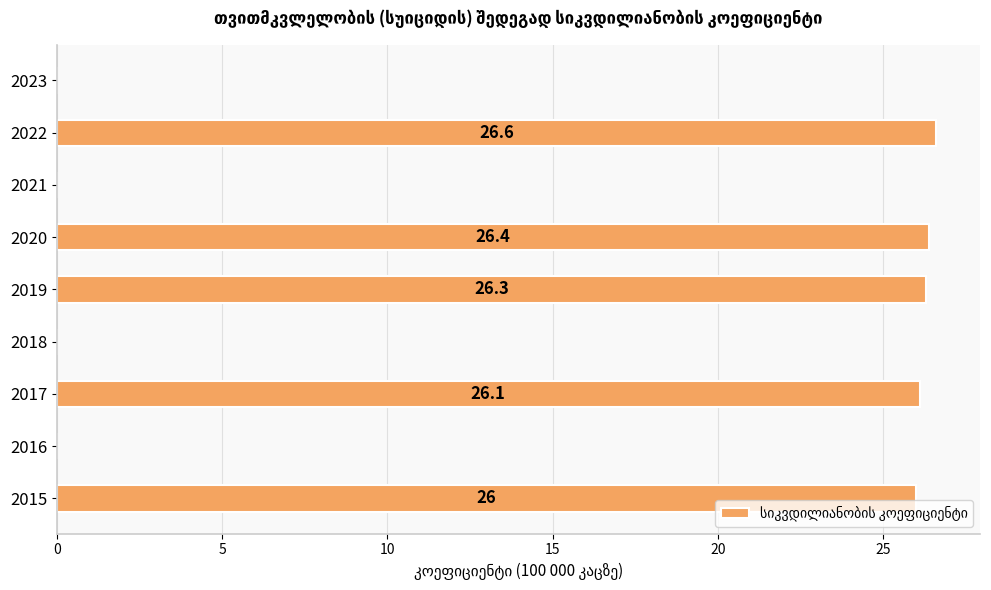

Are the bars grouped side by side (vs. stacked)?

No